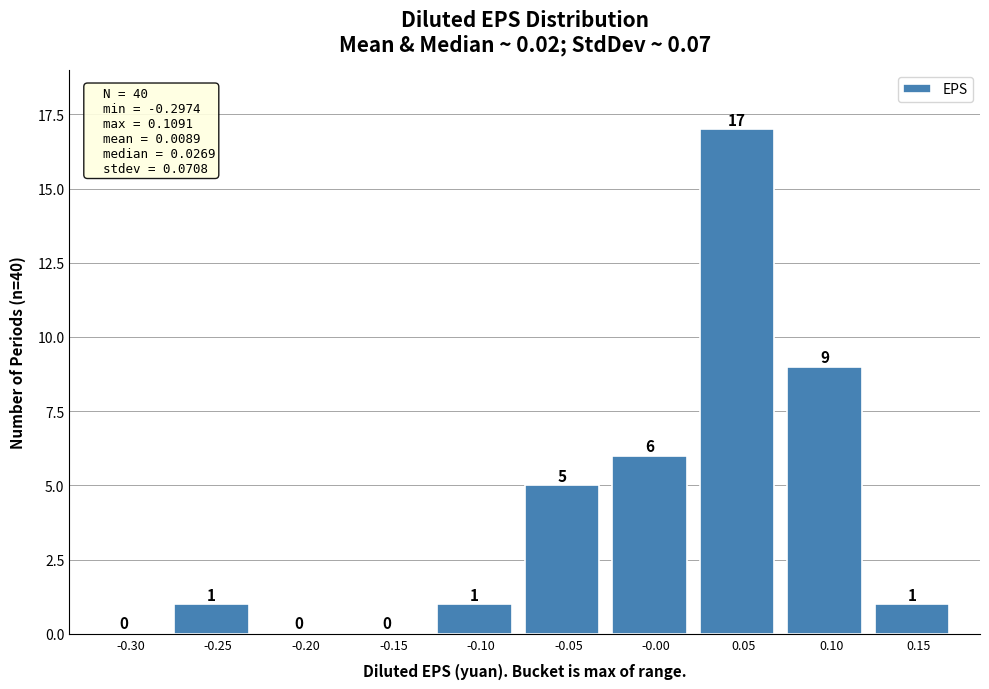

Reading left to right, what are all the values shown in this chart?

-0.30=0	-0.25=1	-0.20=0	-0.15=0	-0.10=1	-0.05=5	-0.00=6	0.05=17	0.10=9	0.15=1